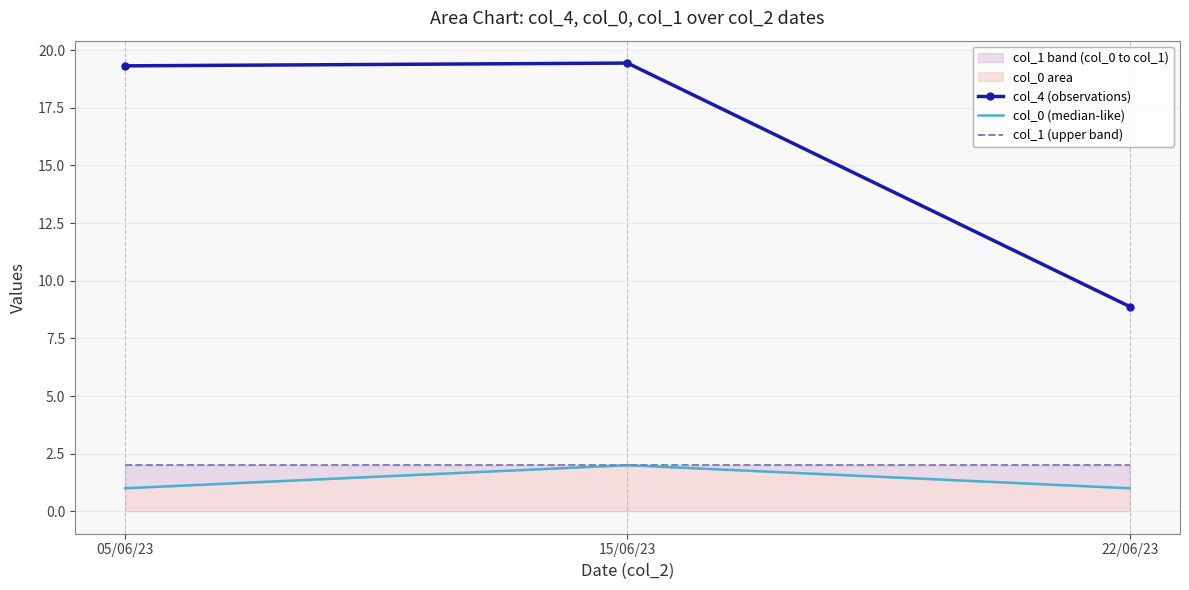

Rank the series at 05/06/23 from highest to lowest value.

col_4 (observations), col_1 (upper band), col_0 (median-like)